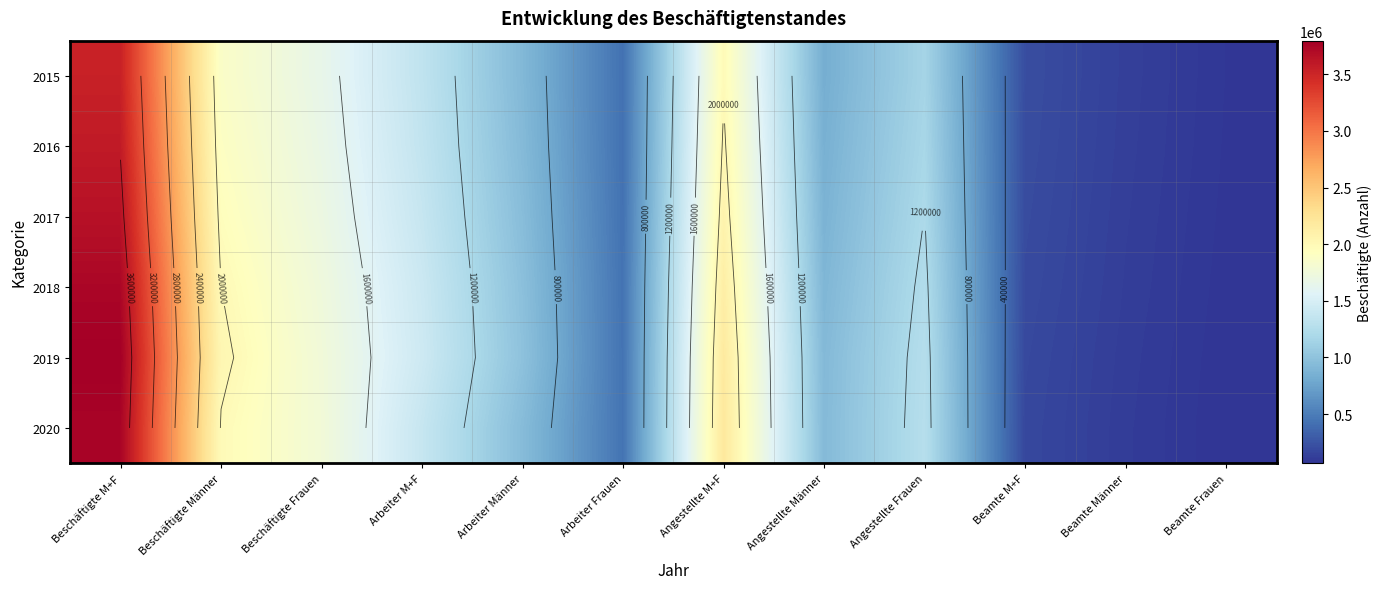

Count the number of data series in this chart.

6